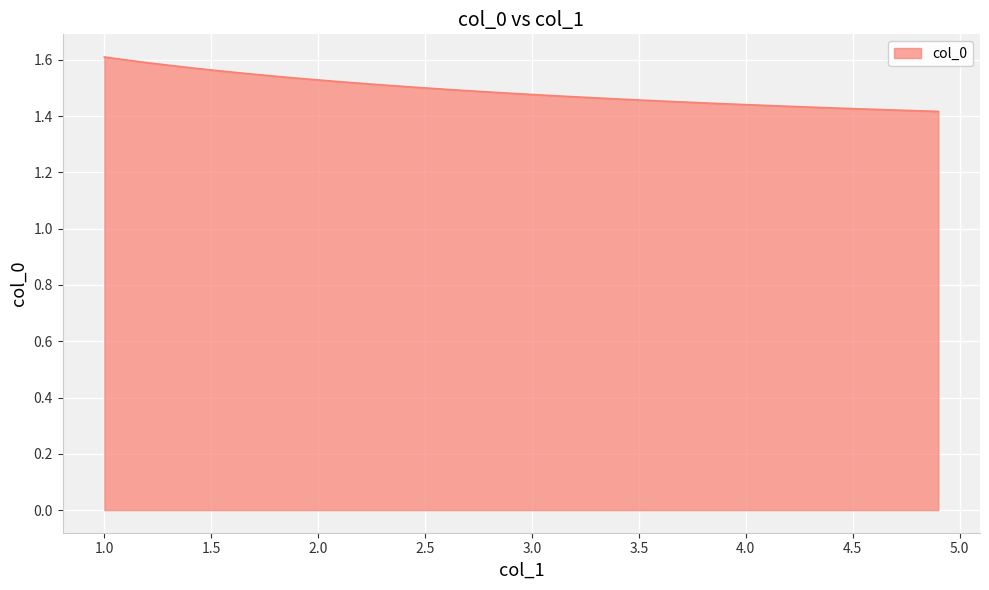

What is the maximum value shown in the chart?

1.6